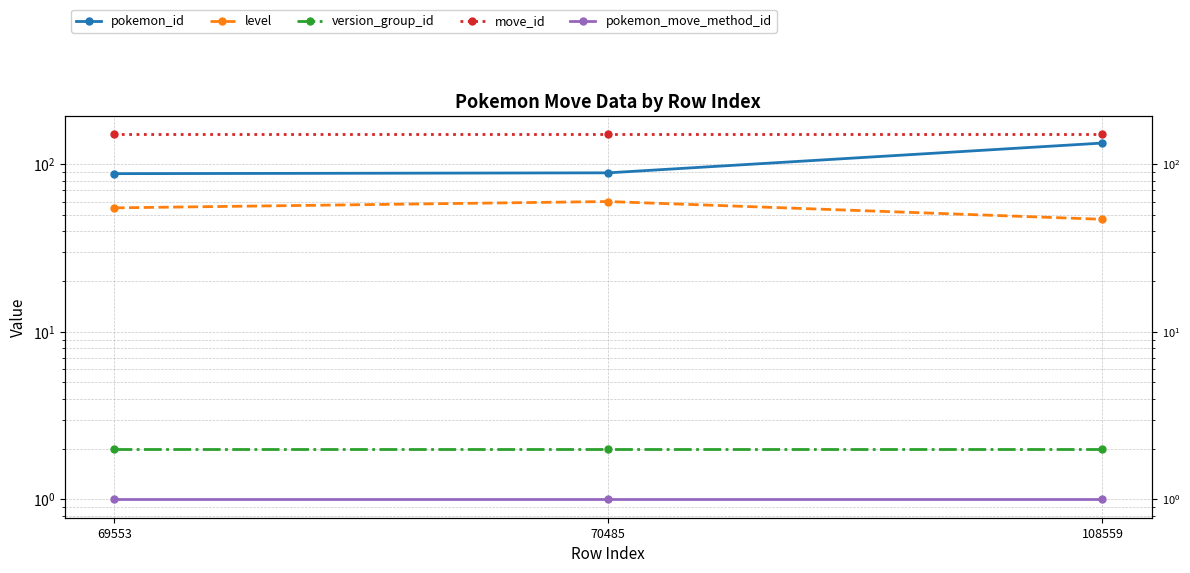

The move_id series shows 151 at 70485. True or false?

True